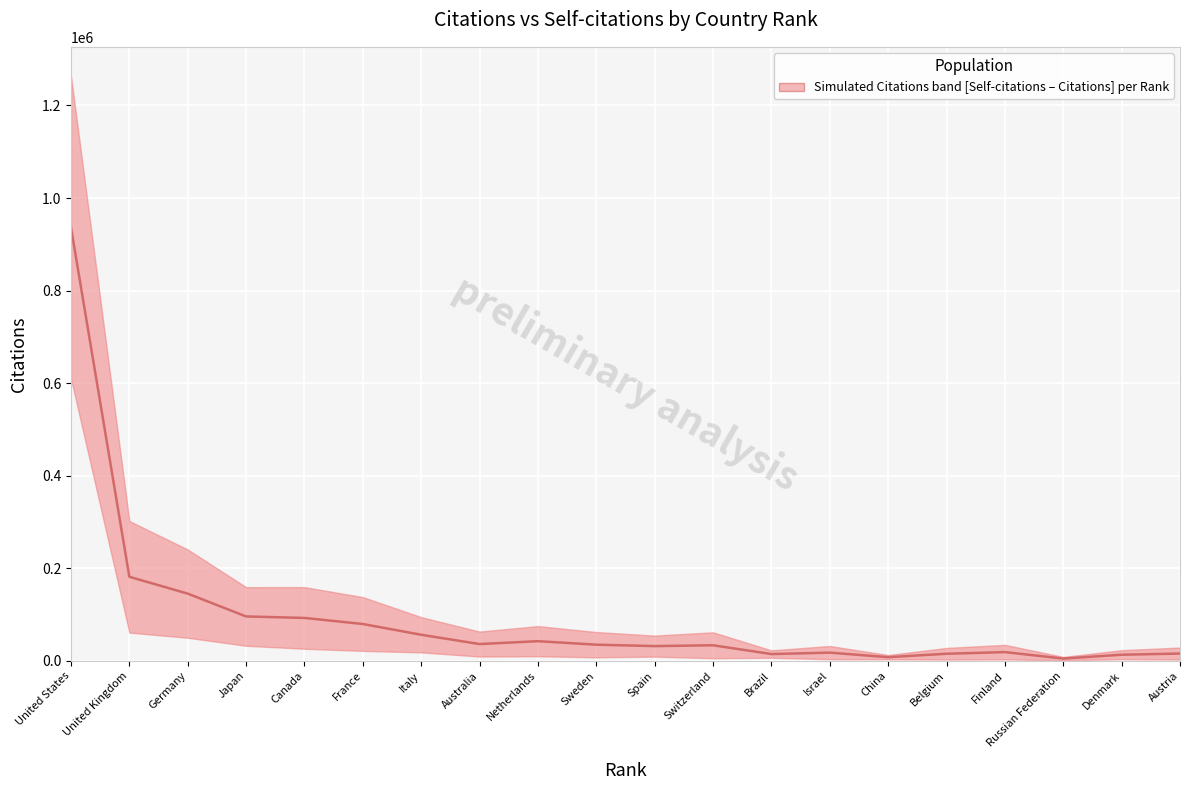

How many distinct data groups are displayed?

1